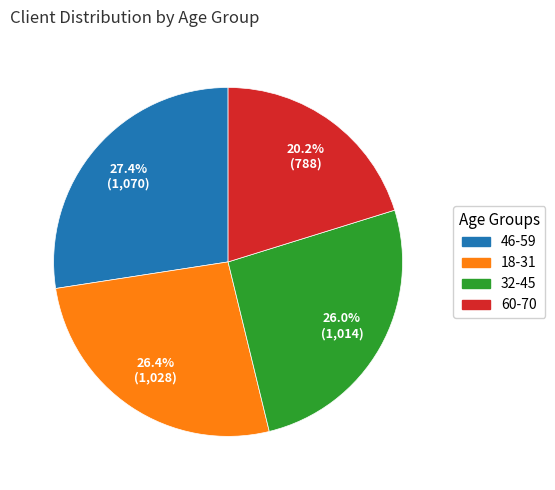

To the nearest percent, what is the difference between the largest and smallest slice percentages?

7%